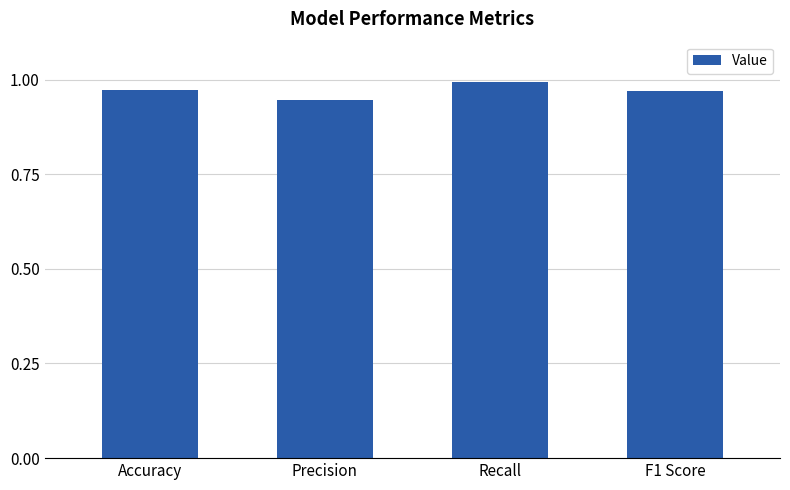

Which label corresponds to the largest value in the chart?

Recall